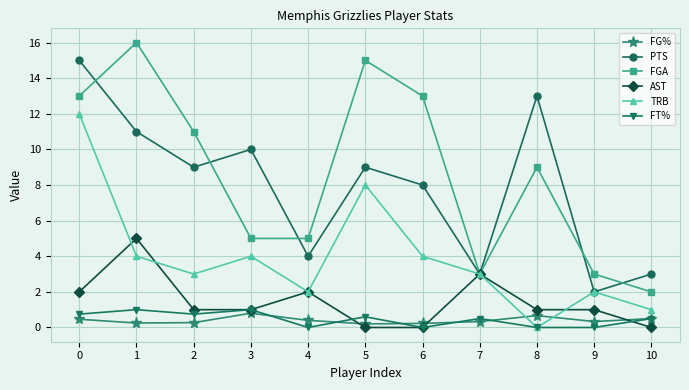

What are all the series names shown in the legend?

FG%, PTS, FGA, AST, TRB, FT%